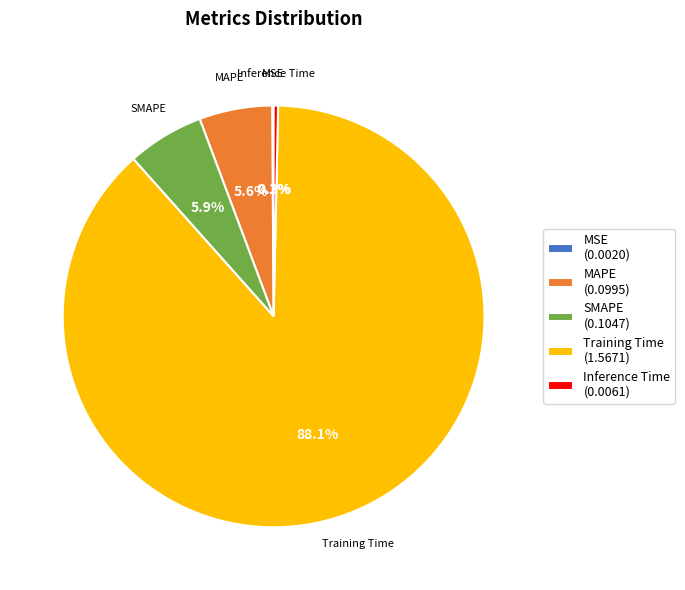

What percentage is NOT represented by Inference Time?

99.7%